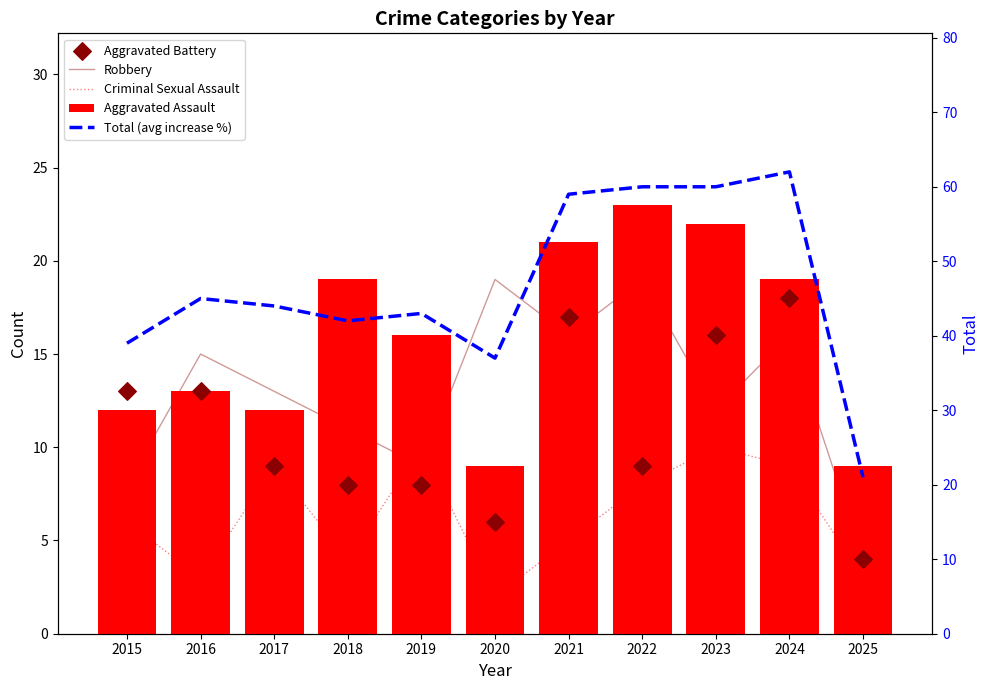

Which series has the largest total across all categories?

Total (avg increase %)